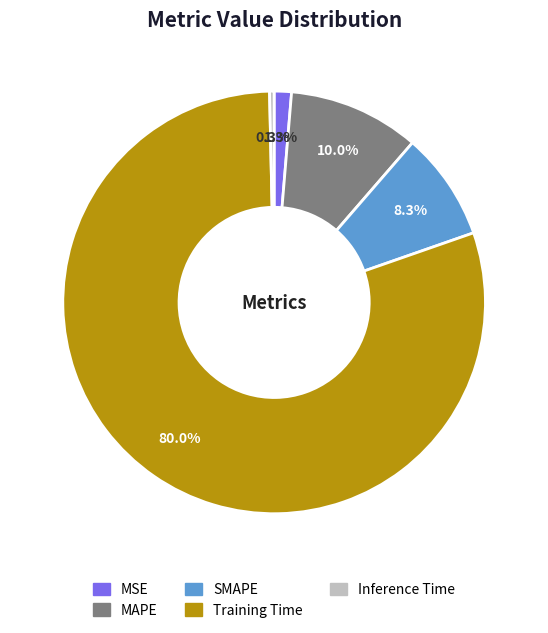

Which category accounts for the majority?

Training Time